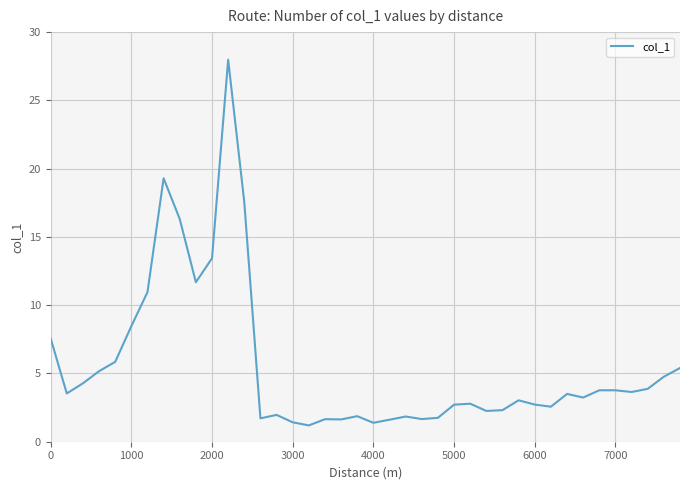

What is the greatest value displayed?

28.0